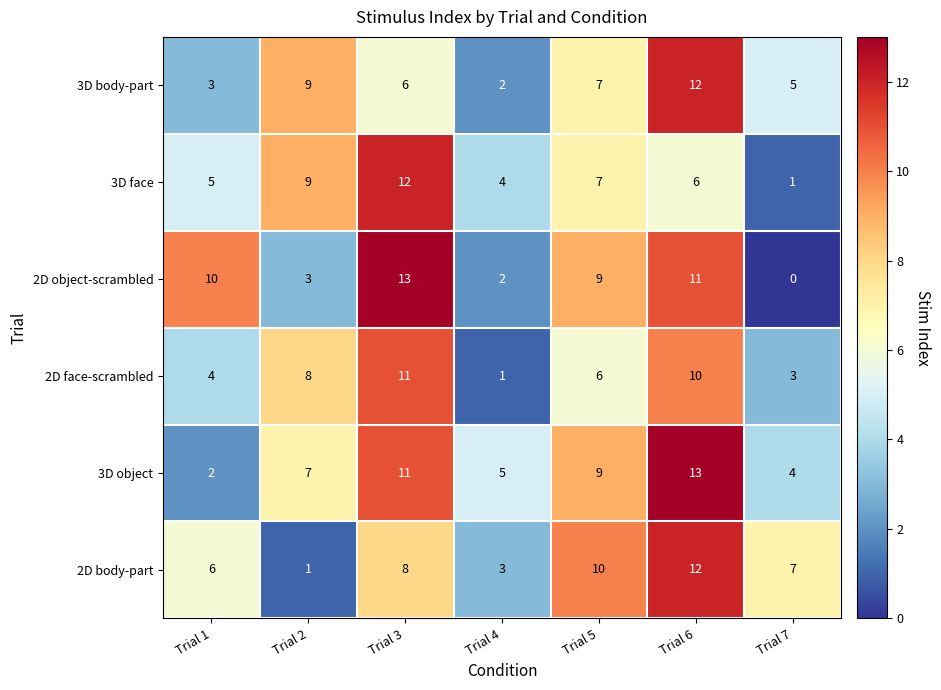

How many values in the 2D object-scrambled series are below 9?

3